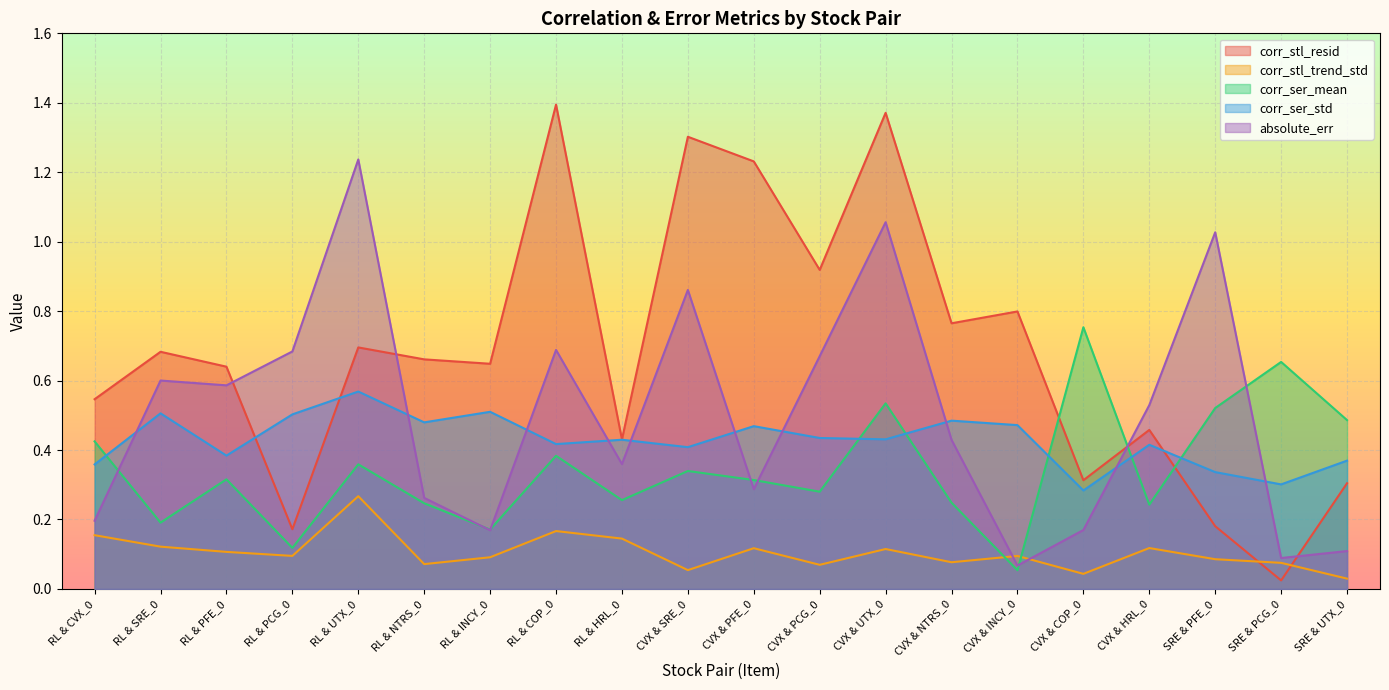

The value of corr_stl_resid at CVX & INCY_0 is 0.5. True or false?

False